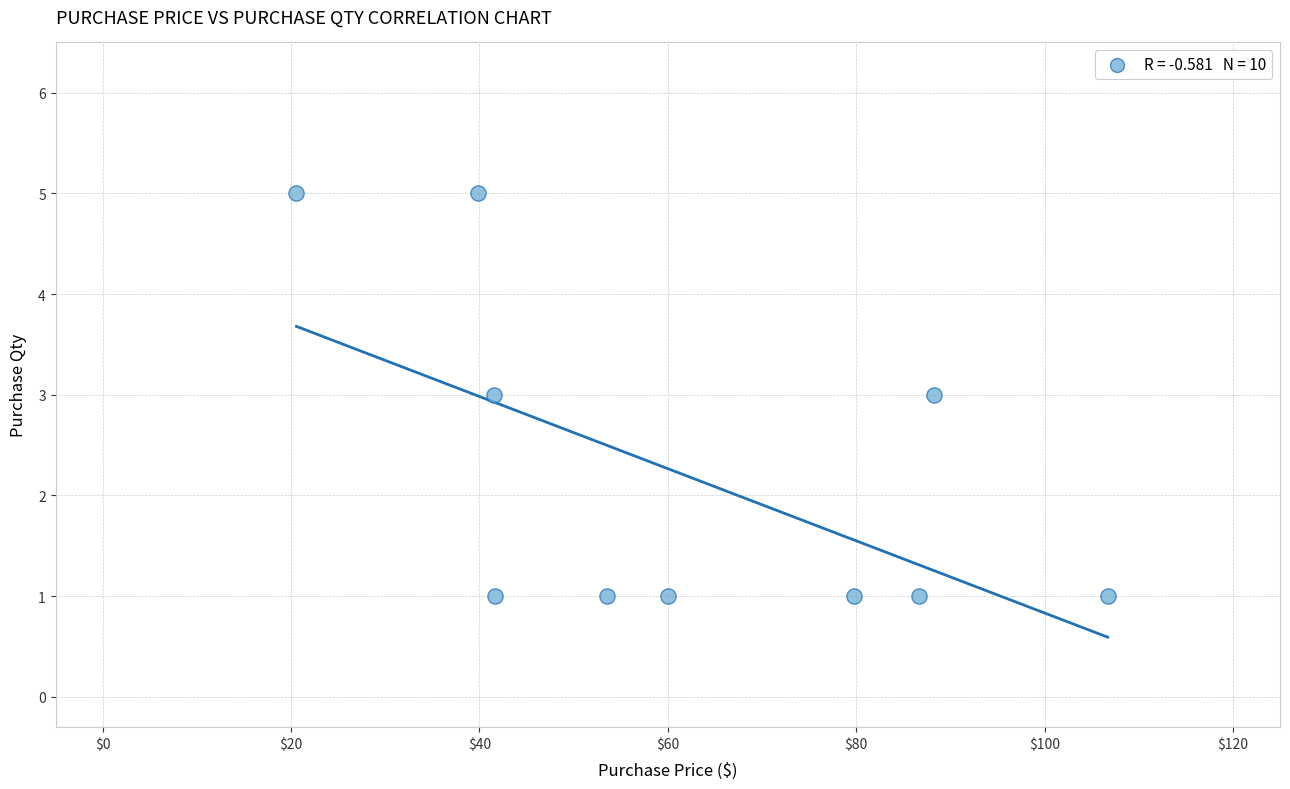

What is the range of Y values (max minus min)?

4